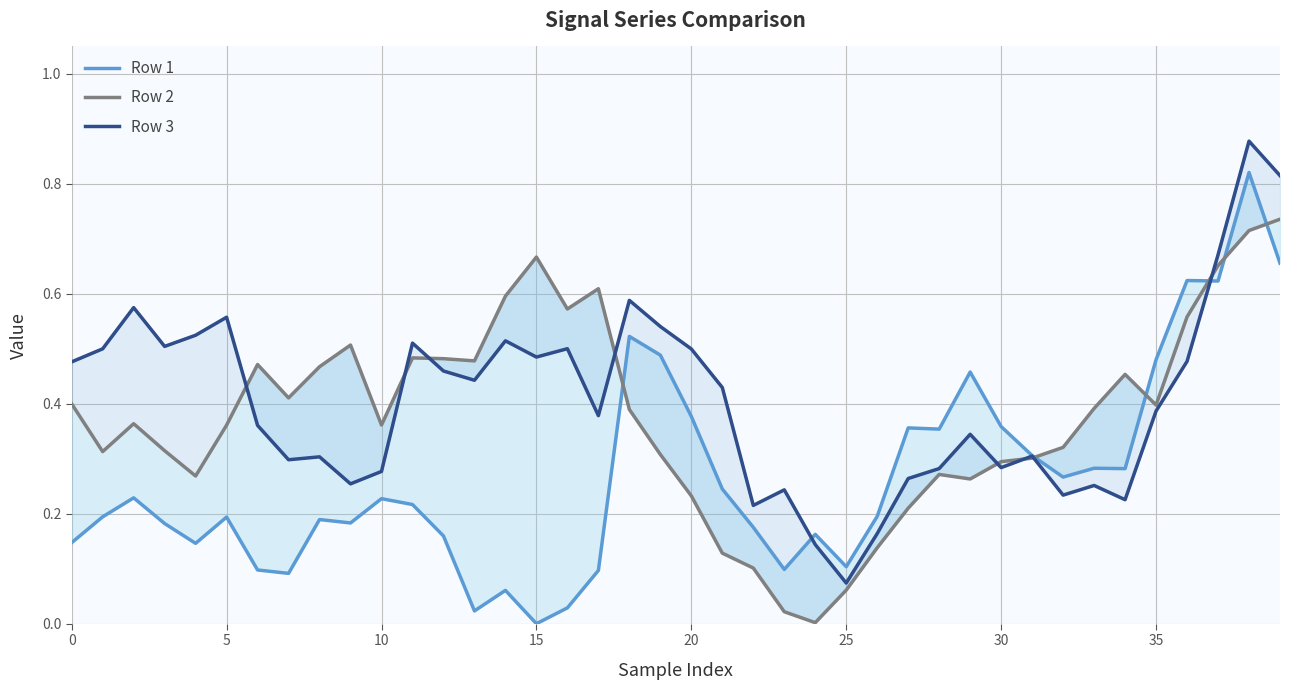

Which series has the largest range (max minus min)?

Row 1